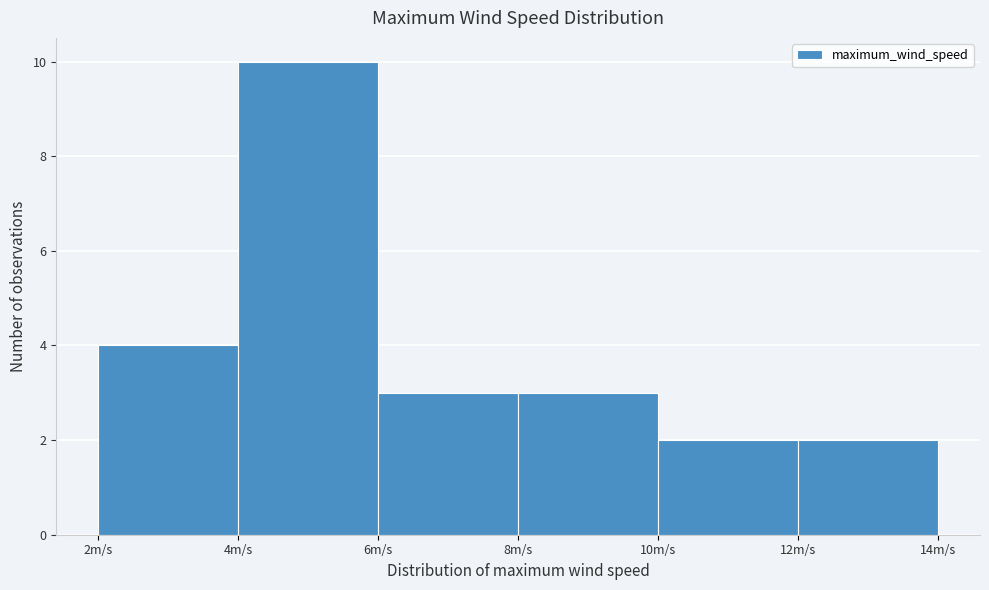

Reading left to right, transcribe this chart: for each bar, give the range it covers on the x-axis and its height. The values are not printed on the chart, so give them approximately, as read against the axis.

2 to 4: 4
4 to 6: 10
6 to 8: 3
8 to 10: 3
10 to 12: 2
12 to 14: 2